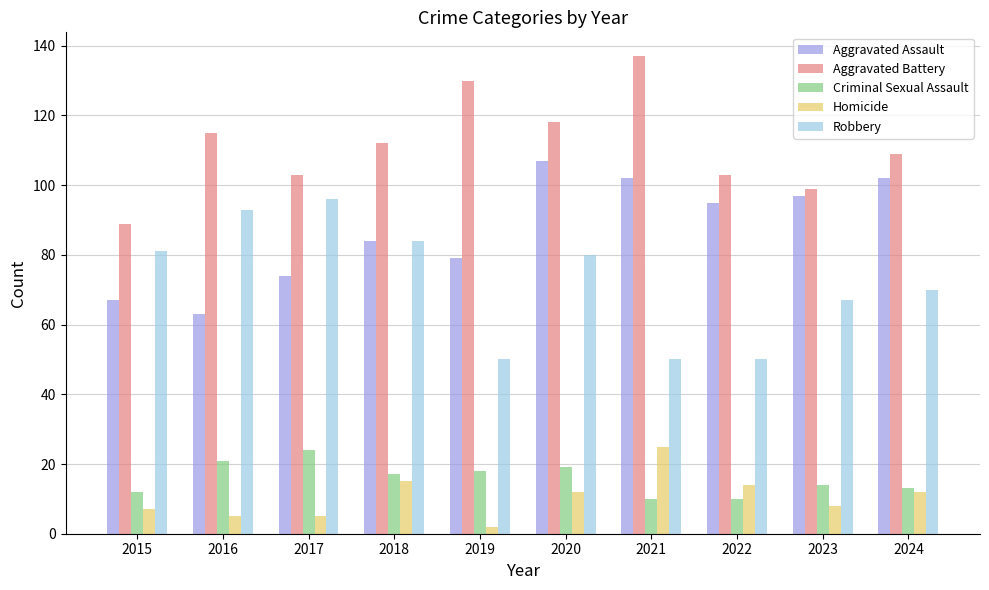

The Robbery series shows 145 at 2015. True or false?

False